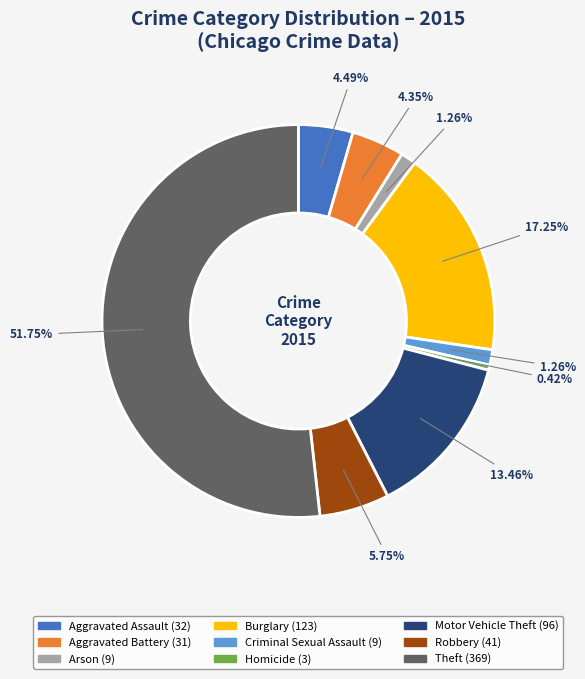

Does any single category account for the majority?

Yes